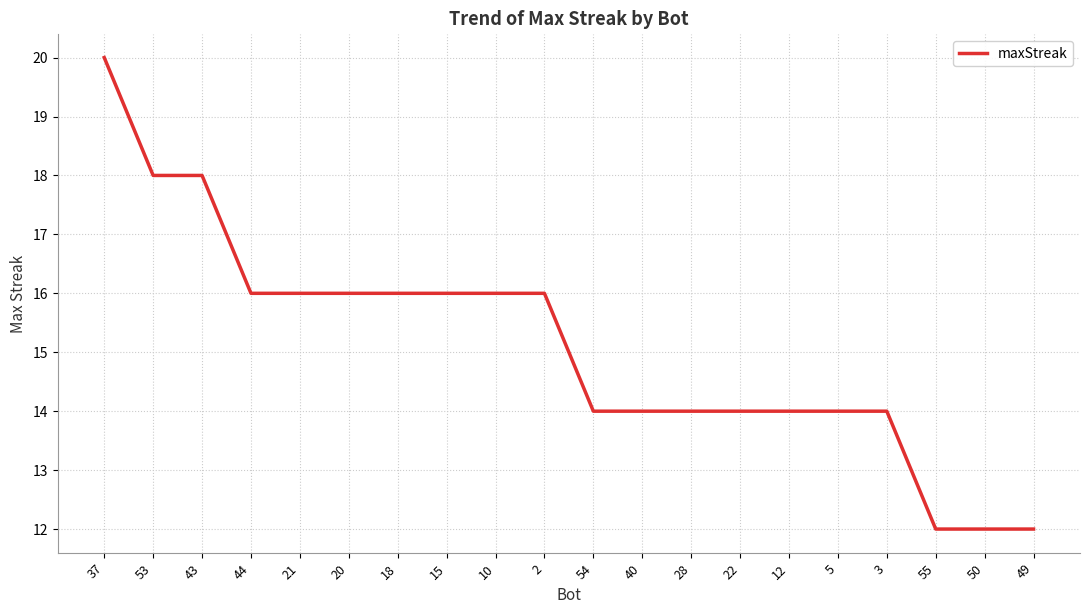

How many lines are shown in the chart?

1